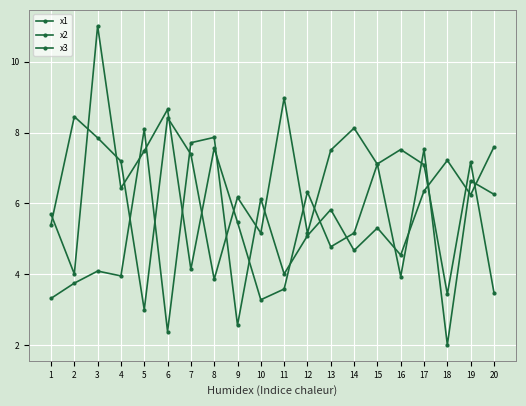

Rank the series by their average value, from highest to lowest.

x3, x2, x1